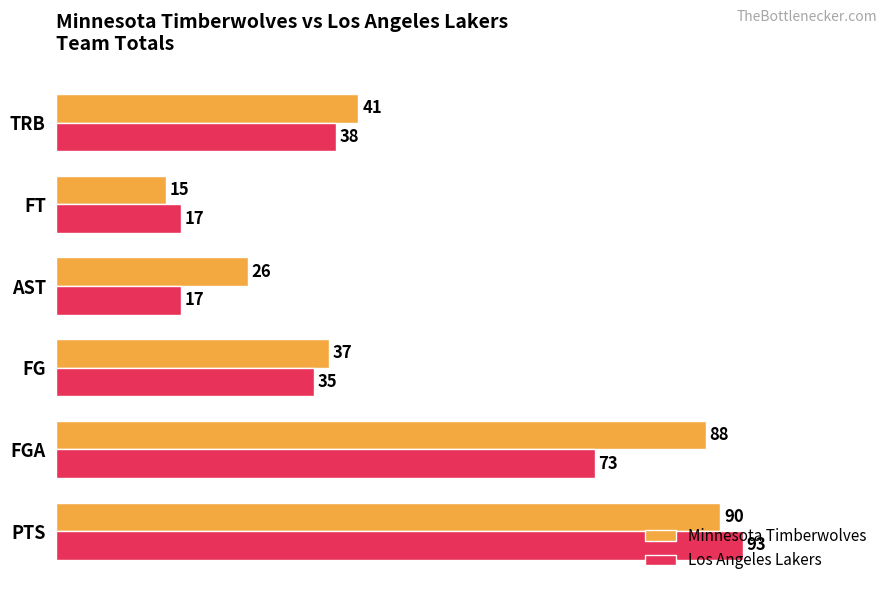

How many Los Angeles Lakers values are between 17 and 73?

5